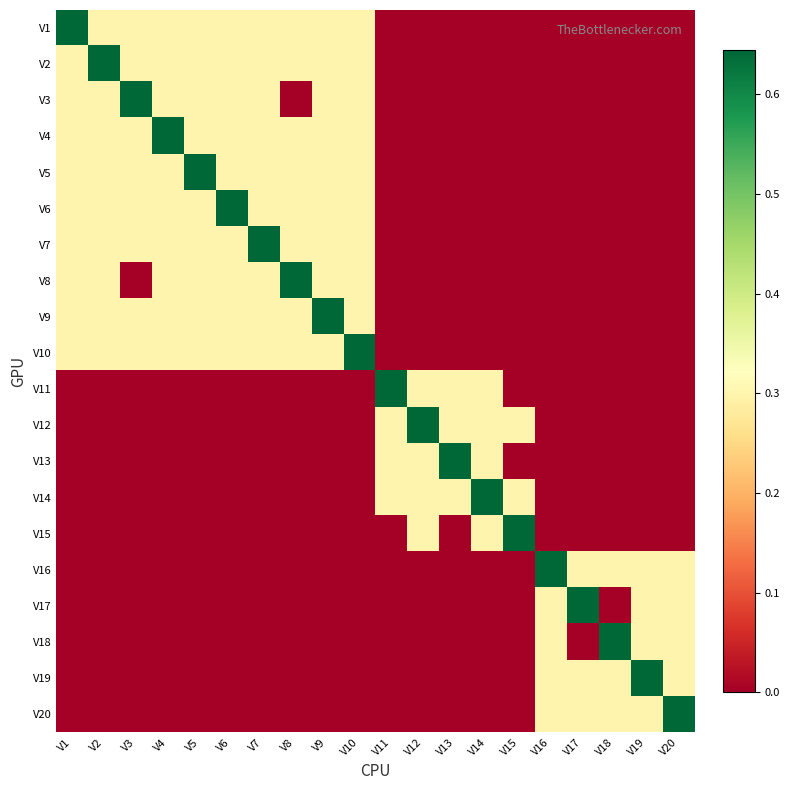

Reading left to right, what are all the values shown in this chart?

V1: V1=0.6	V2=0.3	V3=0.3	V4=0.3	V5=0.3	V6=0.3	V7=0.3	V8=0.3	V9=0.3	V10=0.3	V11=0.0	V12=0.0	V13=0.0	V14=0.0	V15=0.0	V16=0.0	V17=0.0	V18=0.0	V19=0.0	V20=0.0
V2: V1=0.3	V2=0.6	V3=0.3	V4=0.3	V5=0.3	V6=0.3	V7=0.3	V8=0.3	V9=0.3	V10=0.3	V11=0.0	V12=0.0	V13=0.0	V14=0.0	V15=0.0	V16=0.0	V17=0.0	V18=0.0	V19=0.0	V20=0.0
V3: V1=0.3	V2=0.3	V3=0.6	V4=0.3	V5=0.3	V6=0.3	V7=0.3	V8=0.0	V9=0.3	V10=0.3	V11=0.0	V12=0.0	V13=0.0	V14=0.0	V15=0.0	V16=0.0	V17=0.0	V18=0.0	V19=0.0	V20=0.0
V4: V1=0.3	V2=0.3	V3=0.3	V4=0.6	V5=0.3	V6=0.3	V7=0.3	V8=0.3	V9=0.3	V10=0.3	V11=0.0	V12=0.0	V13=0.0	V14=0.0	V15=0.0	V16=0.0	V17=0.0	V18=0.0	V19=0.0	V20=0.0
V5: V1=0.3	V2=0.3	V3=0.3	V4=0.3	V5=0.6	V6=0.3	V7=0.3	V8=0.3	V9=0.3	V10=0.3	V11=0.0	V12=0.0	V13=0.0	V14=0.0	V15=0.0	V16=0.0	V17=0.0	V18=0.0	V19=0.0	V20=0.0
V6: V1=0.3	V2=0.3	V3=0.3	V4=0.3	V5=0.3	V6=0.6	V7=0.3	V8=0.3	V9=0.3	V10=0.3	V11=0.0	V12=0.0	V13=0.0	V14=0.0	V15=0.0	V16=0.0	V17=0.0	V18=0.0	V19=0.0	V20=0.0
V7: V1=0.3	V2=0.3	V3=0.3	V4=0.3	V5=0.3	V6=0.3	V7=0.6	V8=0.3	V9=0.3	V10=0.3	V11=0.0	V12=0.0	V13=0.0	V14=0.0	V15=0.0	V16=0.0	V17=0.0	V18=0.0	V19=0.0	V20=0.0
V8: V1=0.3	V2=0.3	V3=0.0	V4=0.3	V5=0.3	V6=0.3	V7=0.3	V8=0.6	V9=0.3	V10=0.3	V11=0.0	V12=0.0	V13=0.0	V14=0.0	V15=0.0	V16=0.0	V17=0.0	V18=0.0	V19=0.0	V20=0.0
V9: V1=0.3	V2=0.3	V3=0.3	V4=0.3	V5=0.3	V6=0.3	V7=0.3	V8=0.3	V9=0.6	V10=0.3	V11=0.0	V12=0.0	V13=0.0	V14=0.0	V15=0.0	V16=0.0	V17=0.0	V18=0.0	V19=0.0	V20=0.0
V10: V1=0.3	V2=0.3	V3=0.3	V4=0.3	V5=0.3	V6=0.3	V7=0.3	V8=0.3	V9=0.3	V10=0.6	V11=0.0	V12=0.0	V13=0.0	V14=0.0	V15=0.0	V16=0.0	V17=0.0	V18=0.0	V19=0.0	V20=0.0
V11: V1=0.0	V2=0.0	V3=0.0	V4=0.0	V5=0.0	V6=0.0	V7=0.0	V8=0.0	V9=0.0	V10=0.0	V11=0.6	V12=0.3	V13=0.3	V14=0.3	V15=0.0	V16=0.0	V17=0.0	V18=0.0	V19=0.0	V20=0.0
V12: V1=0.0	V2=0.0	V3=0.0	V4=0.0	V5=0.0	V6=0.0	V7=0.0	V8=0.0	V9=0.0	V10=0.0	V11=0.3	V12=0.6	V13=0.3	V14=0.3	V15=0.3	V16=0.0	V17=0.0	V18=0.0	V19=0.0	V20=0.0
V13: V1=0.0	V2=0.0	V3=0.0	V4=0.0	V5=0.0	V6=0.0	V7=0.0	V8=0.0	V9=0.0	V10=0.0	V11=0.3	V12=0.3	V13=0.6	V14=0.3	V15=0.0	V16=0.0	V17=0.0	V18=0.0	V19=0.0	V20=0.0
V14: V1=0.0	V2=0.0	V3=0.0	V4=0.0	V5=0.0	V6=0.0	V7=0.0	V8=0.0	V9=0.0	V10=0.0	V11=0.3	V12=0.3	V13=0.3	V14=0.6	V15=0.3	V16=0.0	V17=0.0	V18=0.0	V19=0.0	V20=0.0
V15: V1=0.0	V2=0.0	V3=0.0	V4=0.0	V5=0.0	V6=0.0	V7=0.0	V8=0.0	V9=0.0	V10=0.0	V11=0.0	V12=0.3	V13=0.0	V14=0.3	V15=0.6	V16=0.0	V17=0.0	V18=0.0	V19=0.0	V20=0.0
V16: V1=0.0	V2=0.0	V3=0.0	V4=0.0	V5=0.0	V6=0.0	V7=0.0	V8=0.0	V9=0.0	V10=0.0	V11=0.0	V12=0.0	V13=0.0	V14=0.0	V15=0.0	V16=0.6	V17=0.3	V18=0.3	V19=0.3	V20=0.3
V17: V1=0.0	V2=0.0	V3=0.0	V4=0.0	V5=0.0	V6=0.0	V7=0.0	V8=0.0	V9=0.0	V10=0.0	V11=0.0	V12=0.0	V13=0.0	V14=0.0	V15=0.0	V16=0.3	V17=0.6	V18=0.0	V19=0.3	V20=0.3
V18: V1=0.0	V2=0.0	V3=0.0	V4=0.0	V5=0.0	V6=0.0	V7=0.0	V8=0.0	V9=0.0	V10=0.0	V11=0.0	V12=0.0	V13=0.0	V14=0.0	V15=0.0	V16=0.3	V17=0.0	V18=0.6	V19=0.3	V20=0.3
V19: V1=0.0	V2=0.0	V3=0.0	V4=0.0	V5=0.0	V6=0.0	V7=0.0	V8=0.0	V9=0.0	V10=0.0	V11=0.0	V12=0.0	V13=0.0	V14=0.0	V15=0.0	V16=0.3	V17=0.3	V18=0.3	V19=0.6	V20=0.3
V20: V1=0.0	V2=0.0	V3=0.0	V4=0.0	V5=0.0	V6=0.0	V7=0.0	V8=0.0	V9=0.0	V10=0.0	V11=0.0	V12=0.0	V13=0.0	V14=0.0	V15=0.0	V16=0.3	V17=0.3	V18=0.3	V19=0.3	V20=0.6